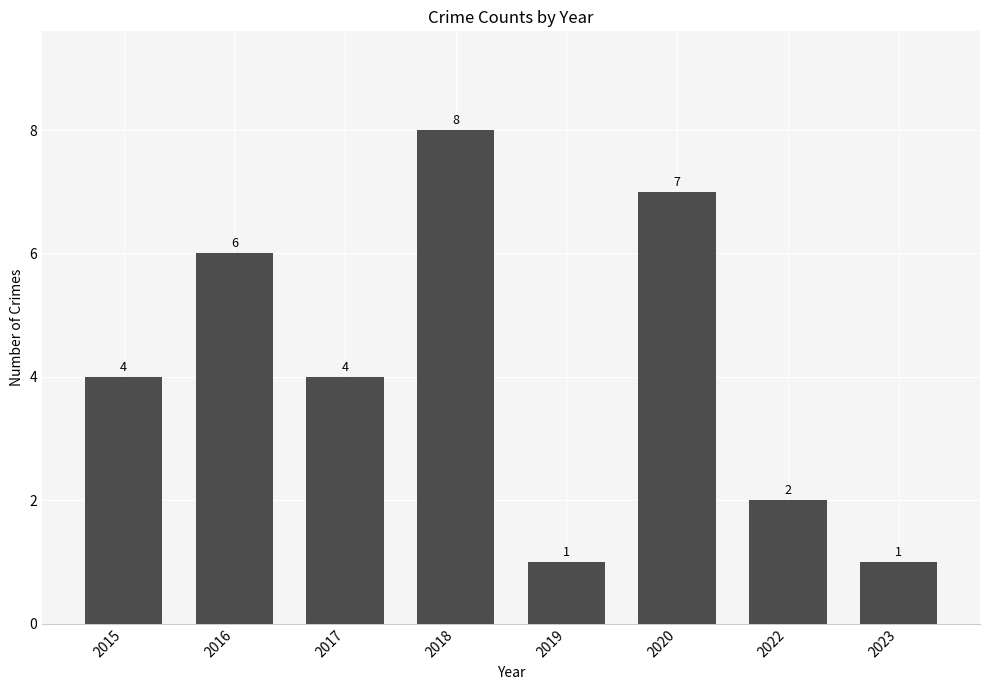

What is the change in value from 2015 to 2022?

-2